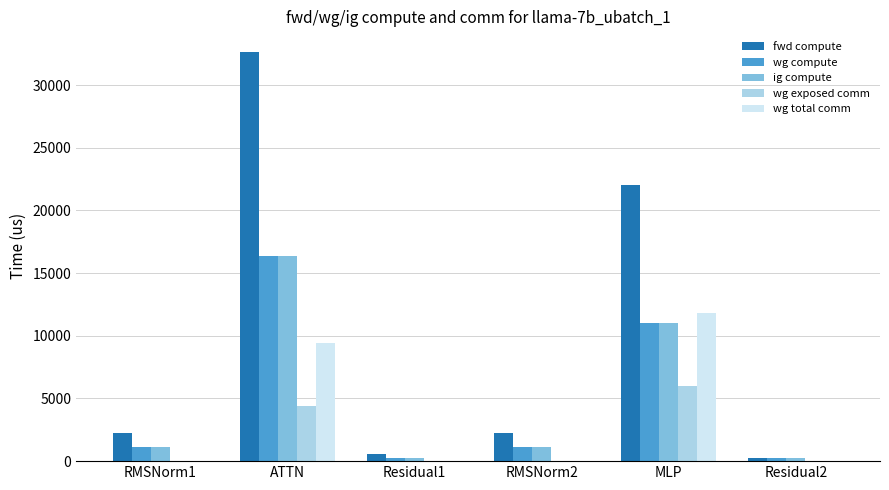

What is the sum of all wg exposed comm values?

10426.3